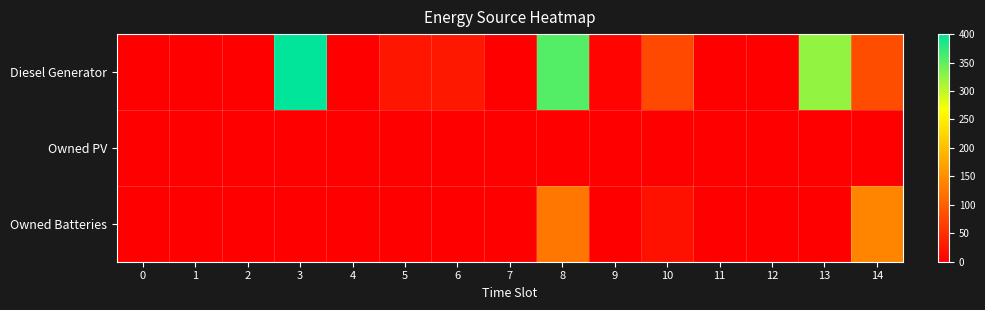

Reading left to right, extract all data points from this chart.

Diesel Generator: 0=0	1=0	2=0	3=400	4=0	5=24	6=26	7=0	8=356	9=5	10=77	11=0	12=0	13=323	14=82
Owned PV: 0=0	1=0	2=0	3=0	4=0	5=0	6=0	7=0	8=0	9=0	10=0	11=0	12=0	13=0	14=0
Owned Batteries: 0=0	1=0	2=0	3=0	4=0	5=0	6=0	7=0	8=124	9=0	10=18	11=0	12=0	13=0	14=139